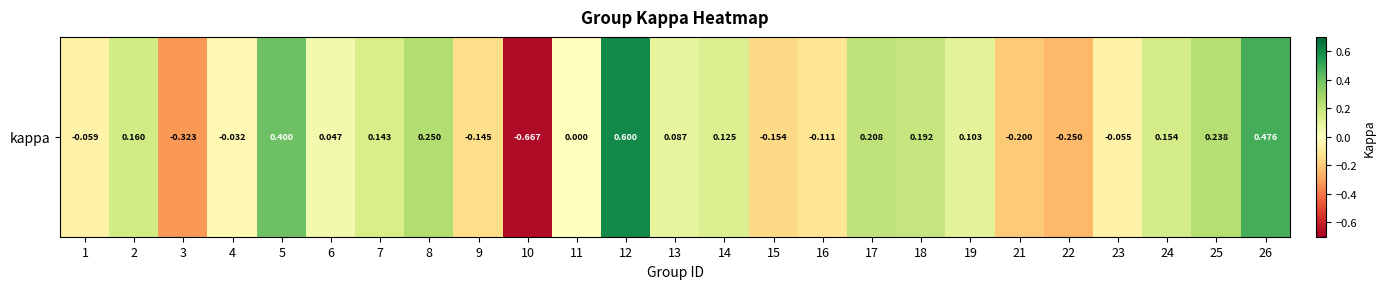

Rank the categories by value from lowest to highest.

10, 3, 22, 21, 15, 9, 16, 1, 23, 4, 11, 6, 13, 19, 14, 7, 24, 2, 18, 17, 25, 8, 5, 26, 12